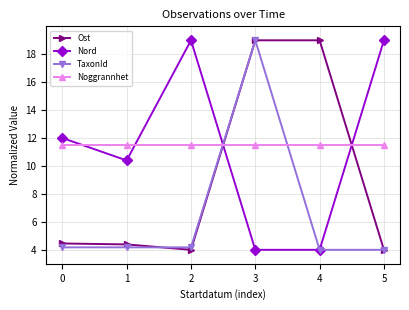

Which category has the highest value in the TaxonId series?

3